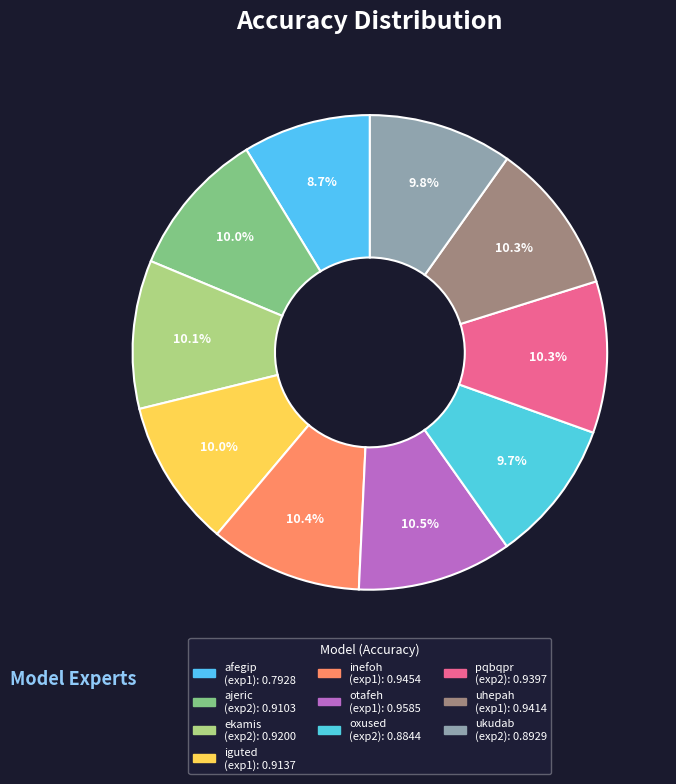

How many slices are in this pie chart?

10